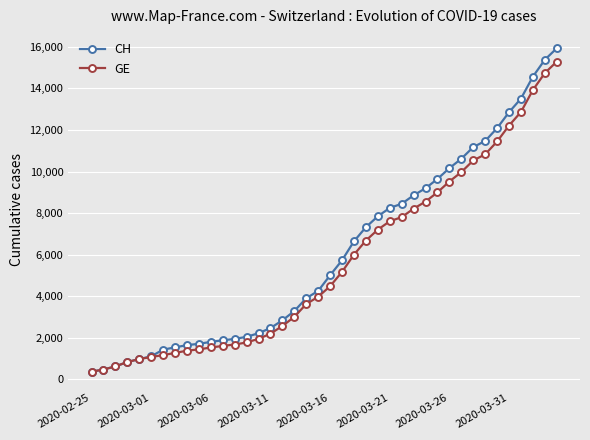

What is the value of the GE point at the 33rd from the left?

10533